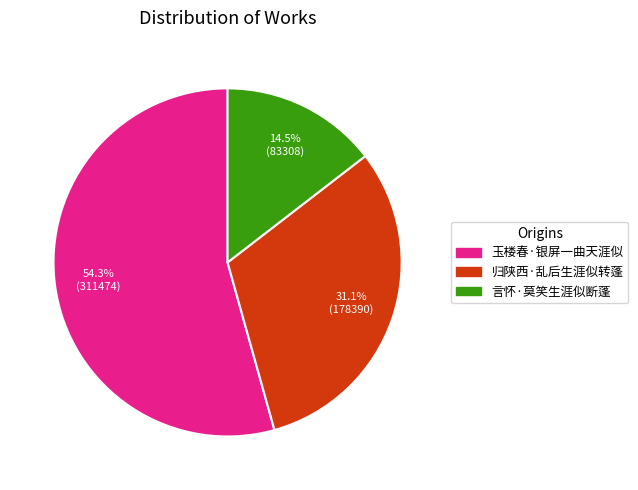

Rank the categories by value from lowest to highest.

言怀·莫笑生涯似断蓬, 归陕西·乱后生涯似转蓬, 玉楼春·银屏一曲天涯似